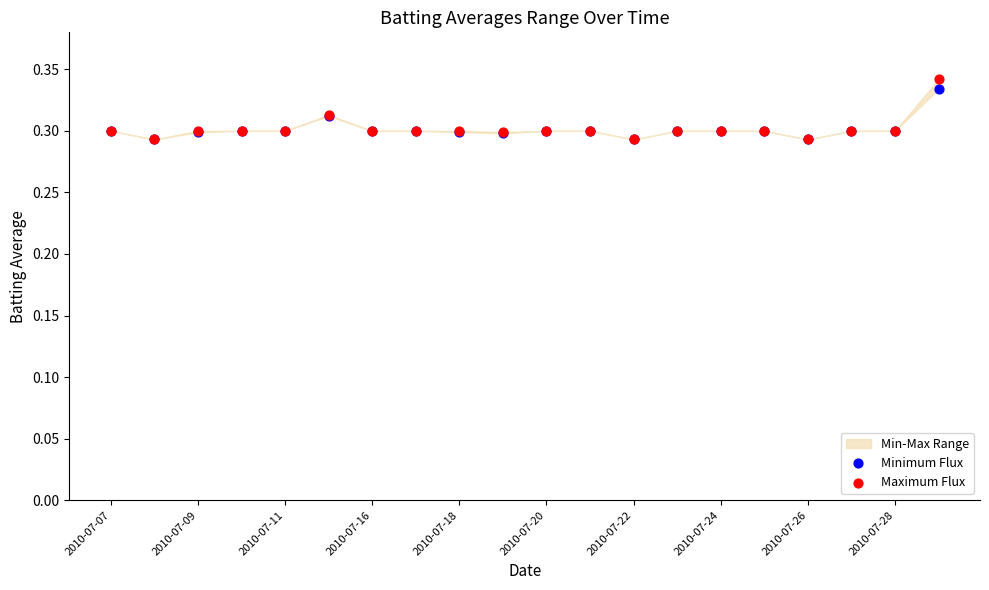

Which series has the largest Y range (max minus min)?

Maximum Flux